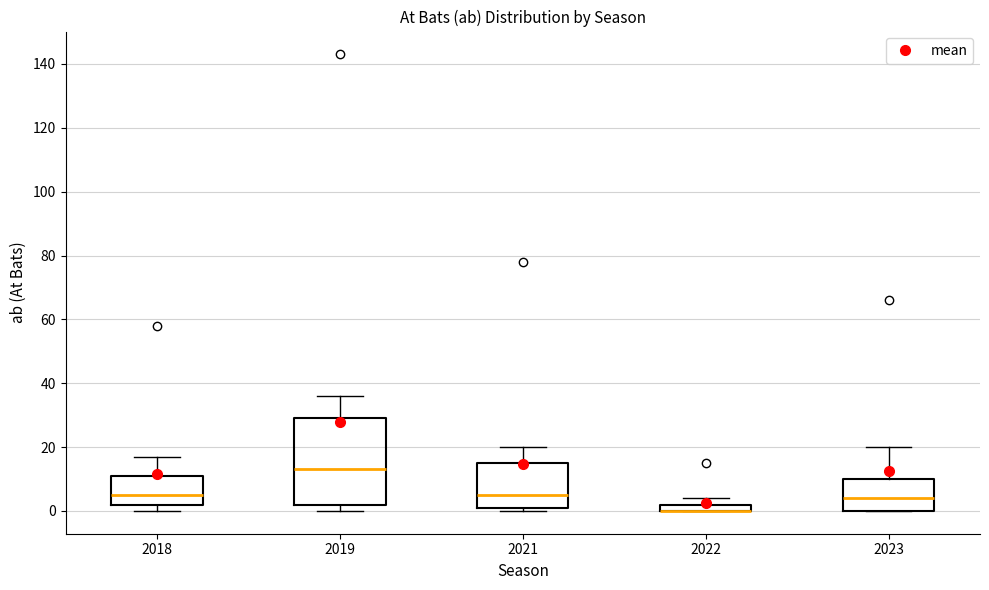

Where is the lower edge of the box at x = 2022 on the y-axis? The values are not printed on the chart, so give them approximately, as read against the axis.

0